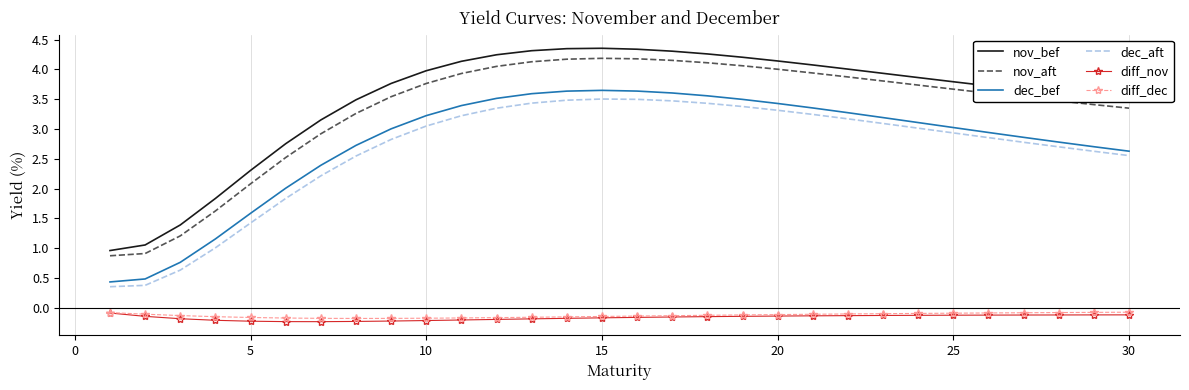

True or false: dec_aft and nov_aft cross at least once.

False